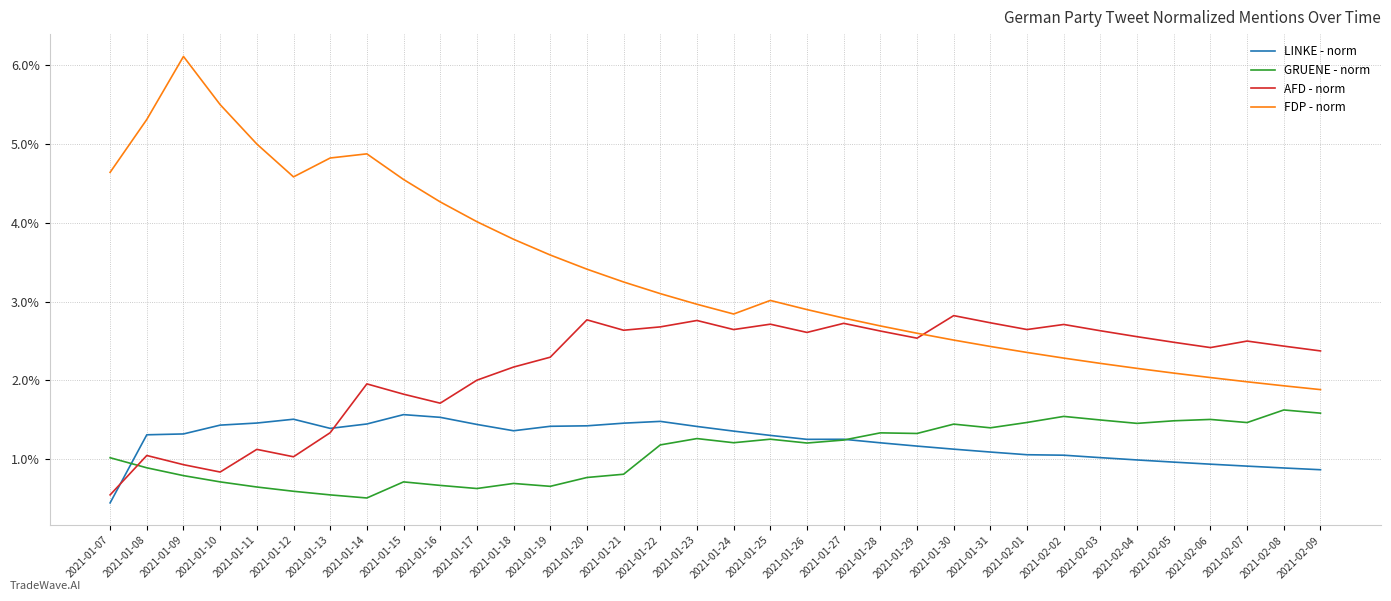

Which category has the highest value in the AFD - norm series?

2021-01-30